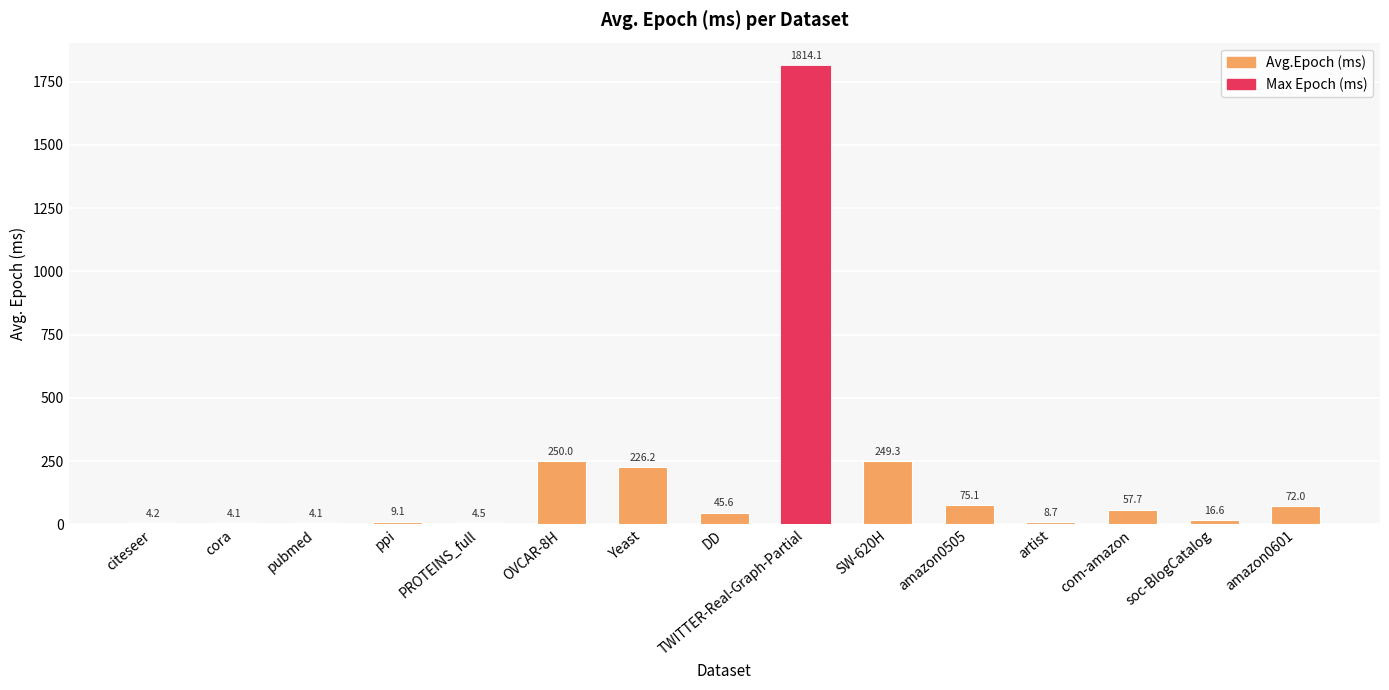

Count the number of values greater than 45.

8